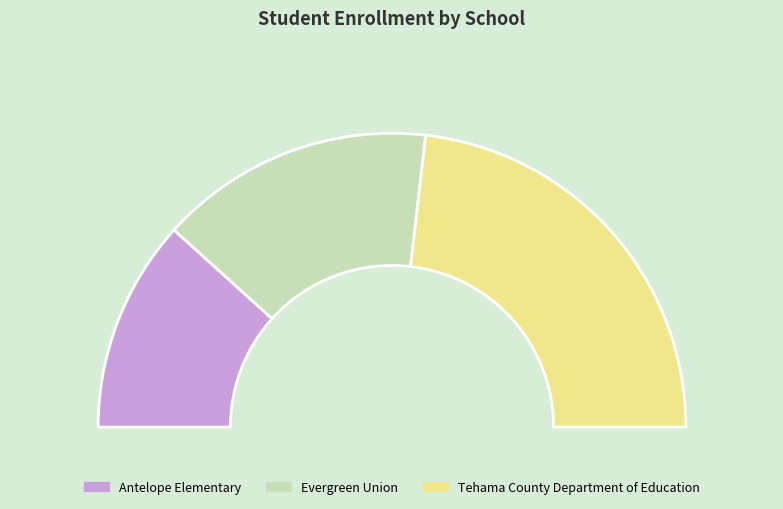

Is there a majority slice in this chart?

No